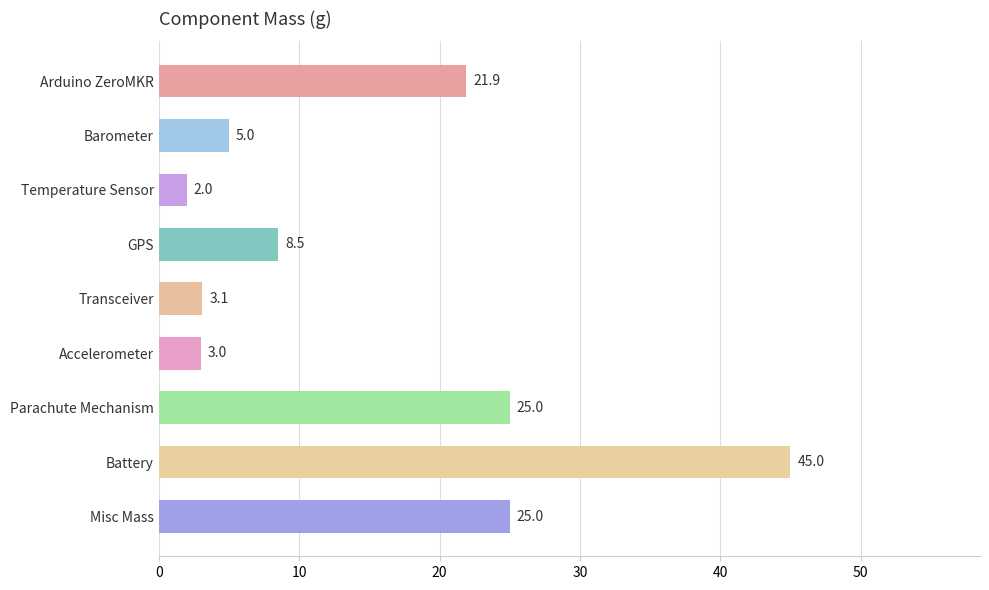

True or false: the data shows 12.6 at Parachute Mechanism.

False